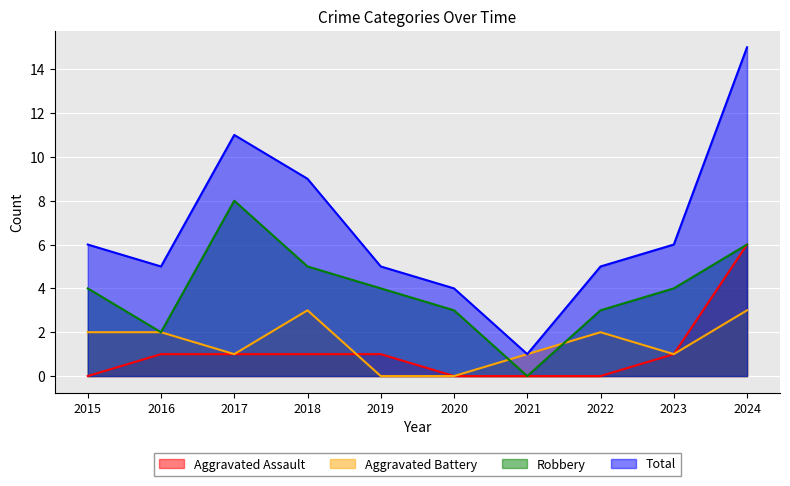

Reading right to left, extract all data points from this chart.

Aggravated Assault: 2024=6	2023=1	2022=0	2021=0	2020=0	2019=1	2018=1	2017=1	2016=1	2015=0
Aggravated Battery: 2024=3	2023=1	2022=2	2021=1	2020=0	2019=0	2018=3	2017=1	2016=2	2015=2
Robbery: 2024=6	2023=4	2022=3	2021=0	2020=3	2019=4	2018=5	2017=8	2016=2	2015=4
Total: 2024=15	2023=6	2022=5	2021=1	2020=4	2019=5	2018=9	2017=11	2016=5	2015=6